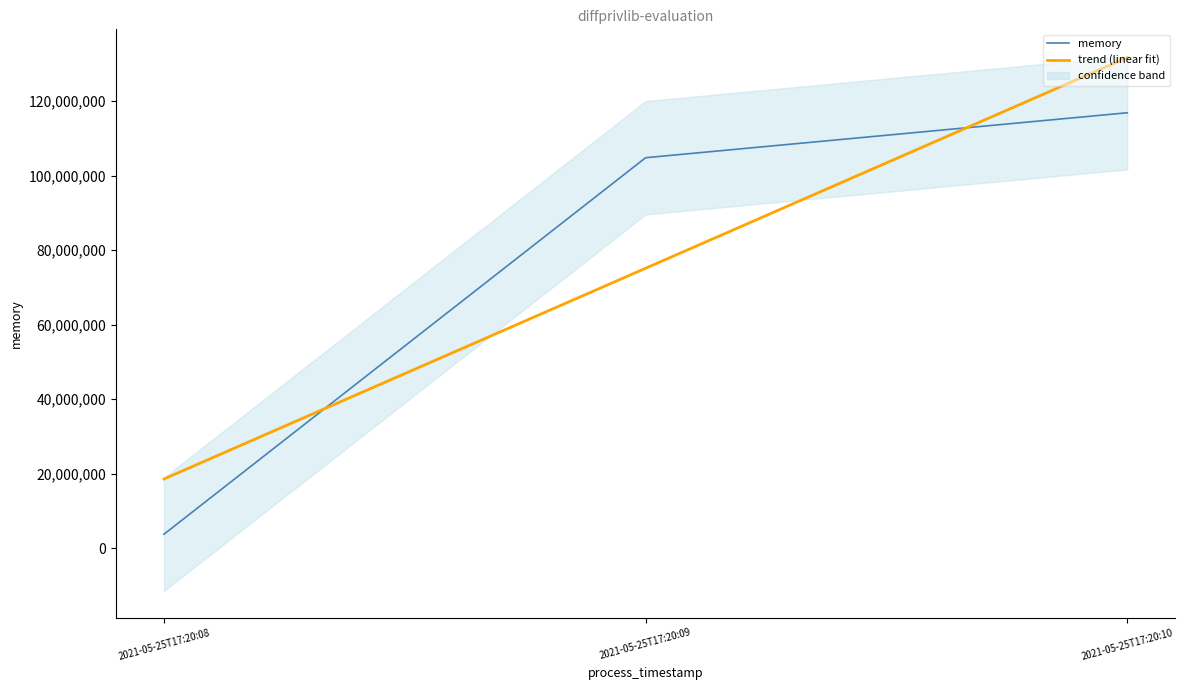

Reading right to left, list all the values displayed in this chart.

memory: 2021-05-25T17:20:10=116862976.0	2021-05-25T17:20:09=104796160.0	2021-05-25T17:20:08=3727360.0
trend (linear fit): 2021-05-25T17:20:10=131696640.0	2021-05-25T17:20:09=75128832.0	2021-05-25T17:20:08=18561024.0